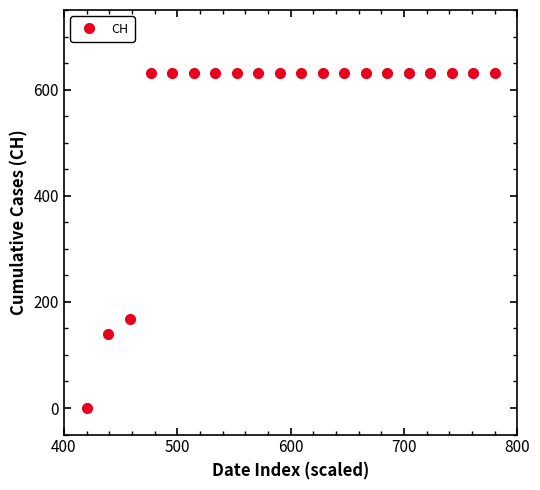

What is the value of the 5th point from the left?

631